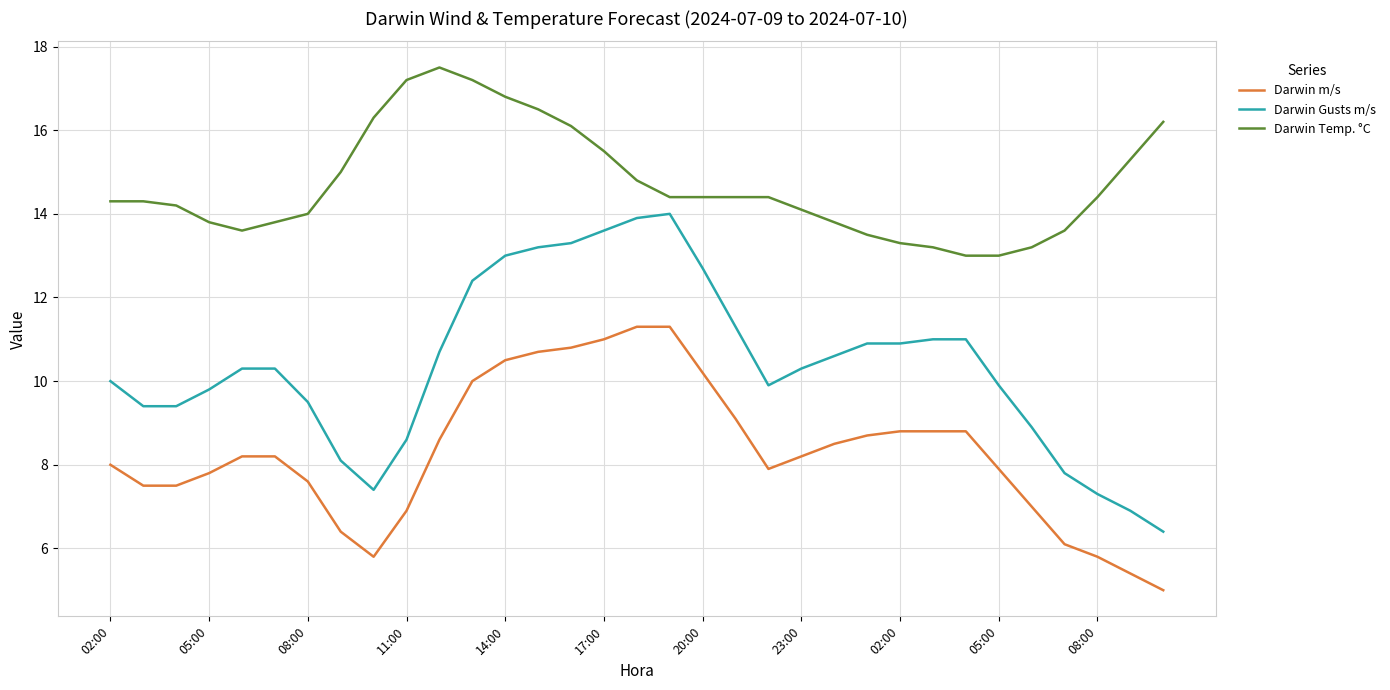

True or false: Darwin Temp. °C and Darwin m/s intersect in this chart.

False